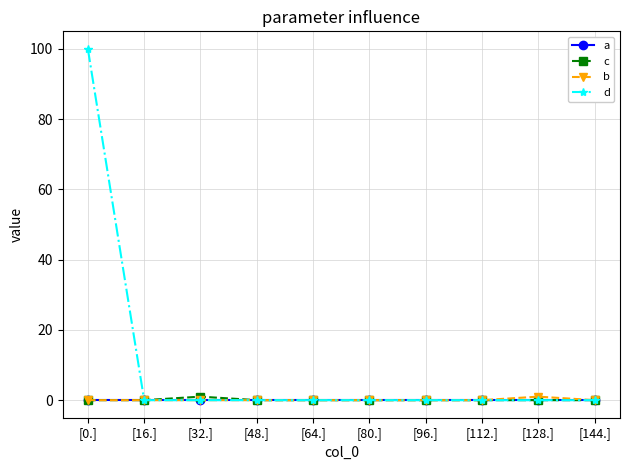

True or false: c has a value of 0 at [112.].

True